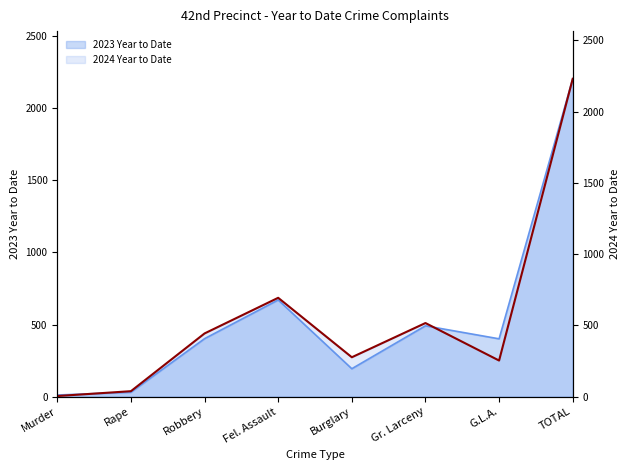

At which category does the chart reach its minimum across all series?

Murder